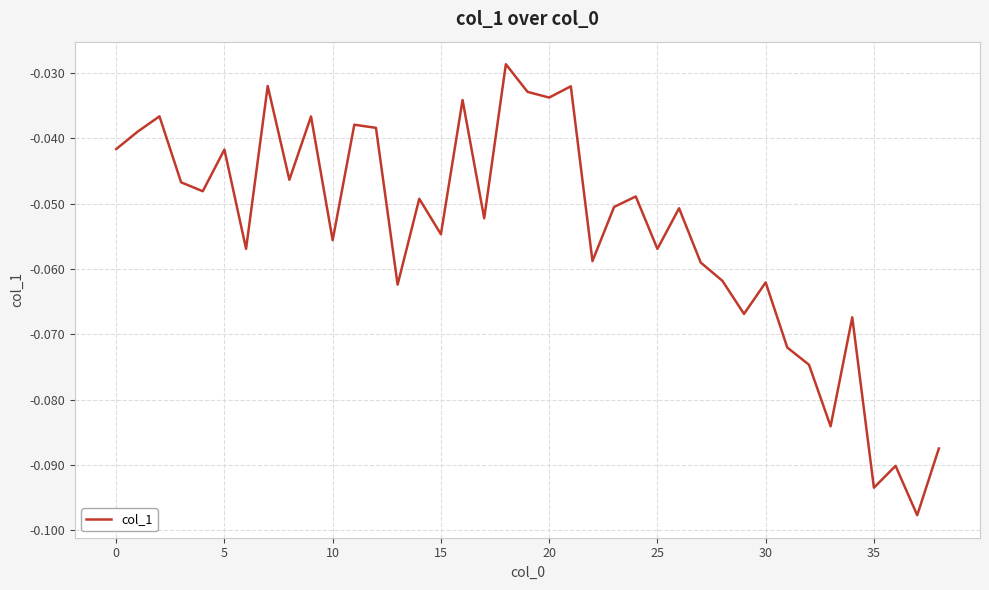

How many lines are shown in the chart?

1